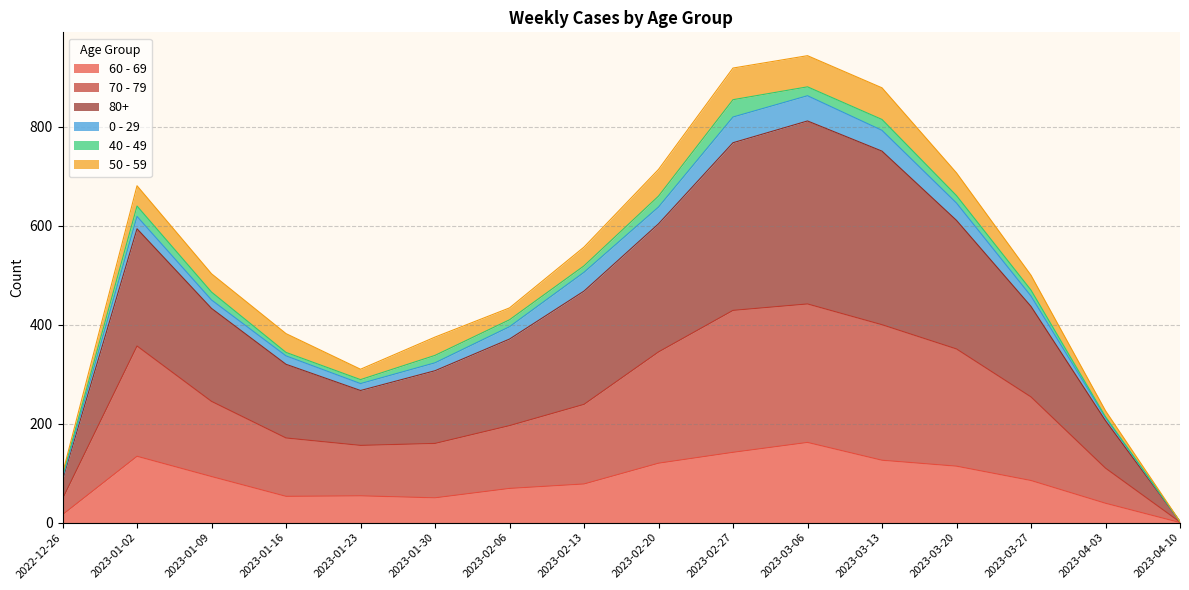

What is the average value of the 60 - 69 series?

83